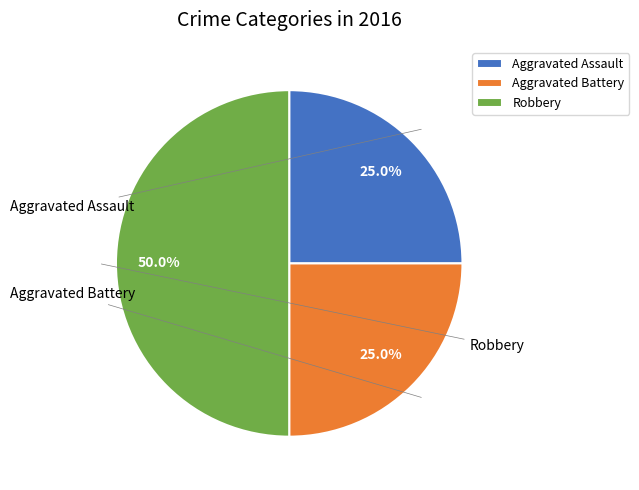

How many segments does this pie chart have?

3